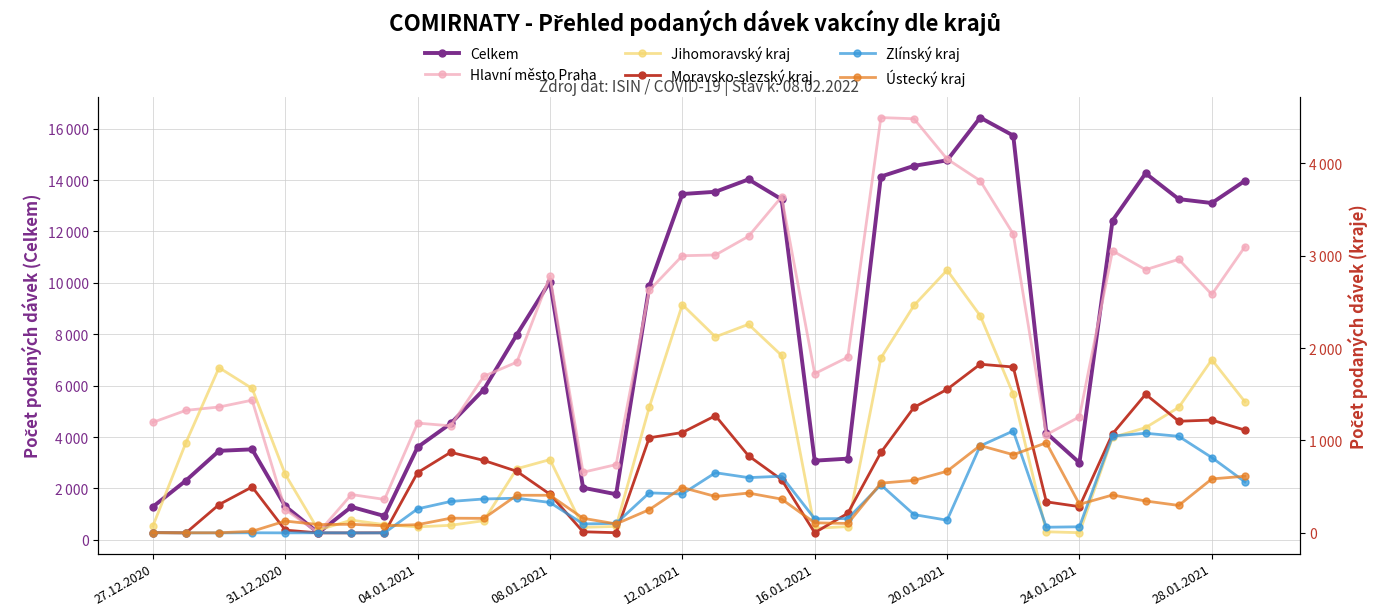

How many interior local peaks does the Moravsko-slezský kraj series have?

6